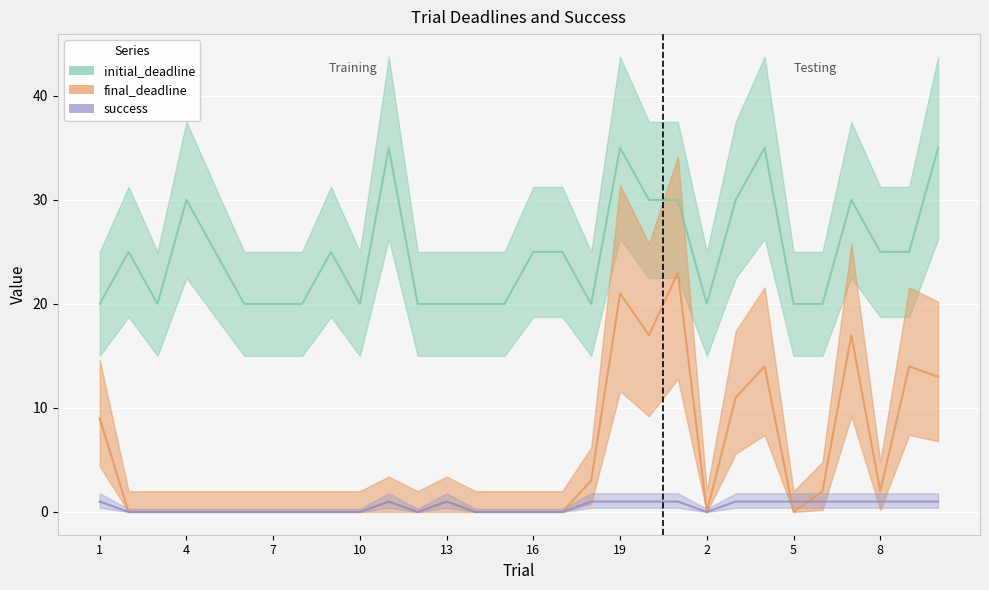

Rank the categories by initial_deadline value from lowest to highest.

1, 3, 6, 7, 8, 10, 12, 13, 14, 15, 18, 2, 5, 6, 2, 5, 9, 16, 17, 8, 9, 4, 20, 1, 3, 7, 11, 19, 4, 10